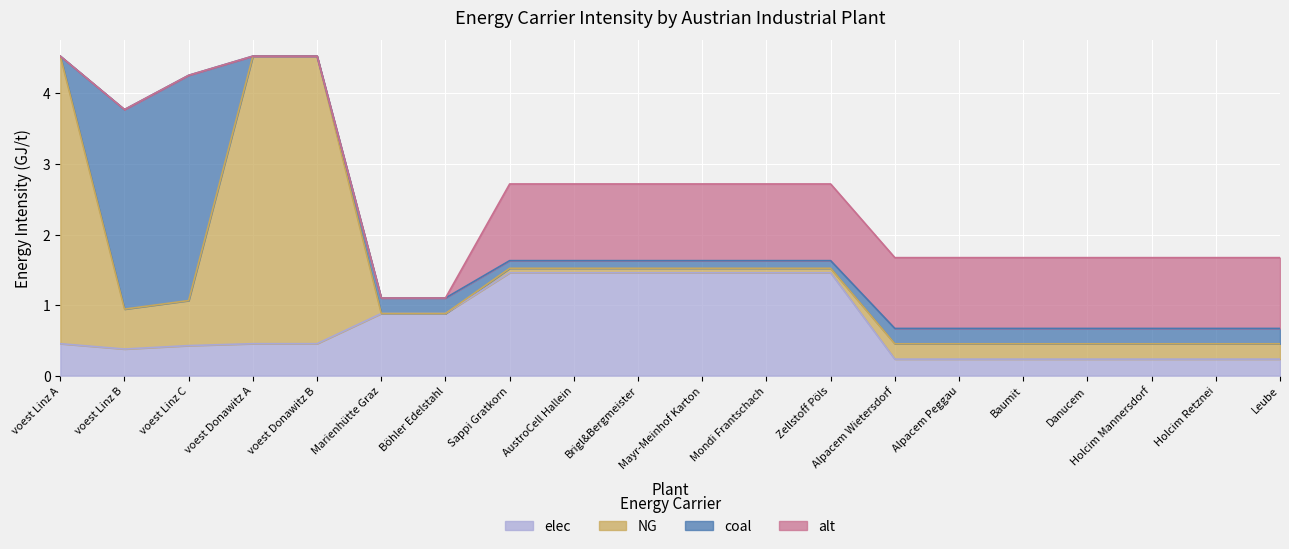

At which category is the sum across all series the highest?

voest Linz A